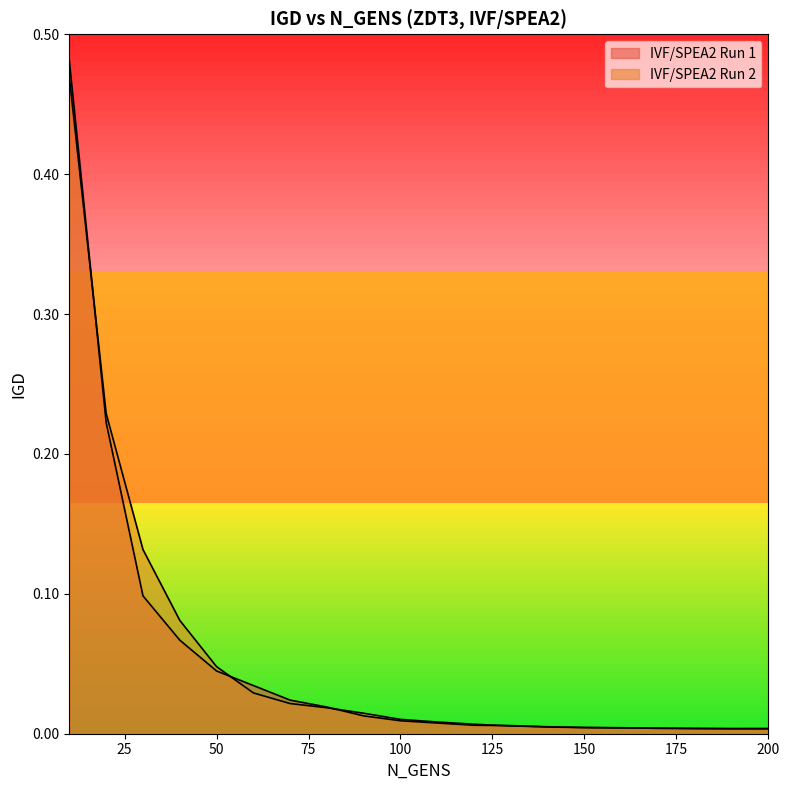

Which series has the largest total across all categories?

IVF/SPEA2 Run 2